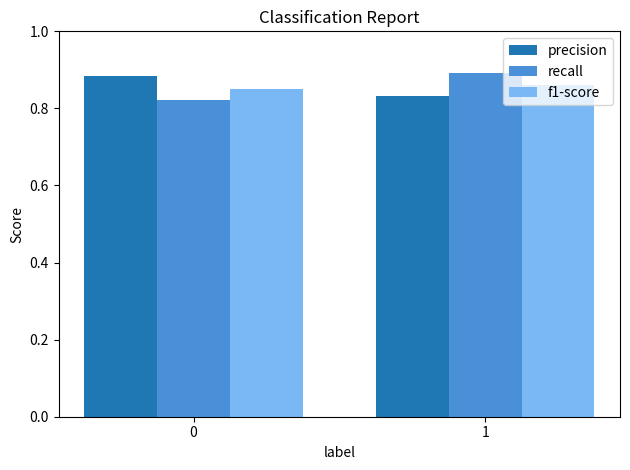

Rank the categories by f1-score value from highest to lowest.

1, 0